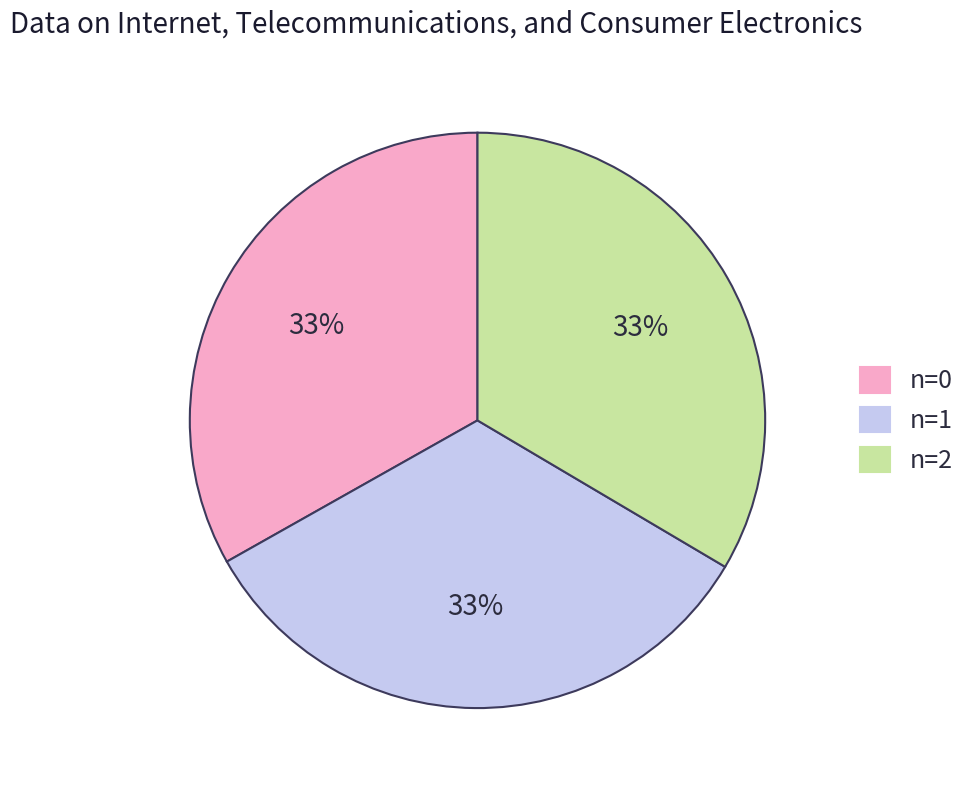

Is there any slice that represents more than half of the pie?

No